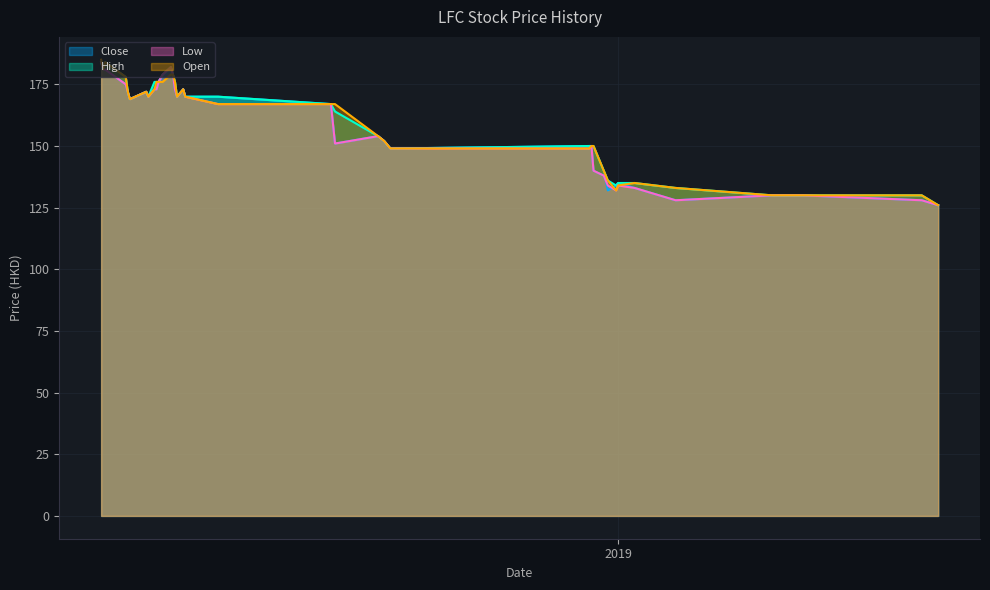

True or false: High and Low intersect in this chart.

False